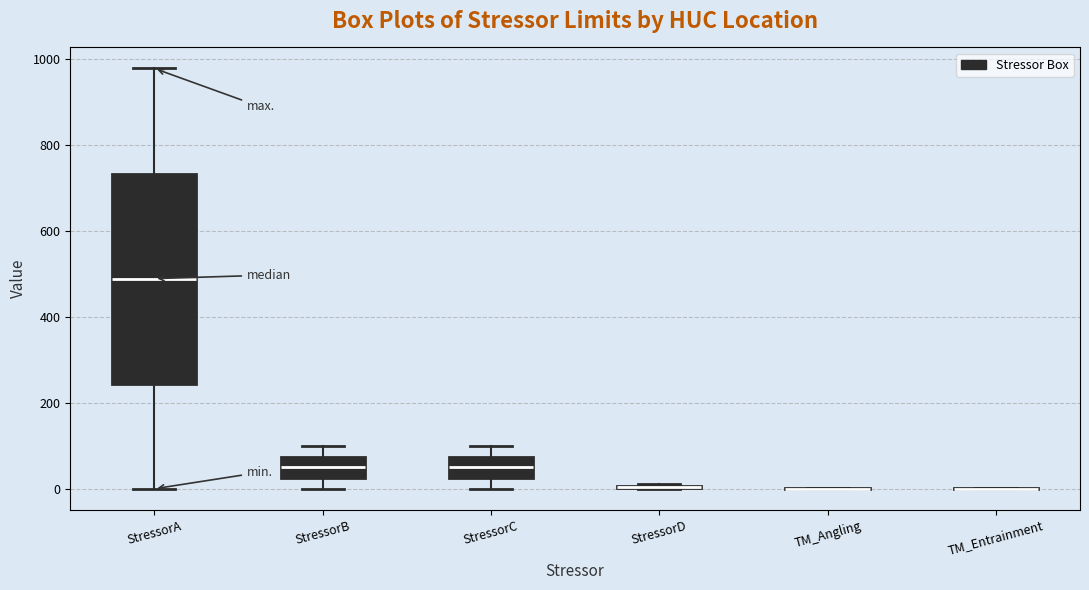

Comparing the boxes themselves (not the whiskers), which one is the tallest?

StressorA